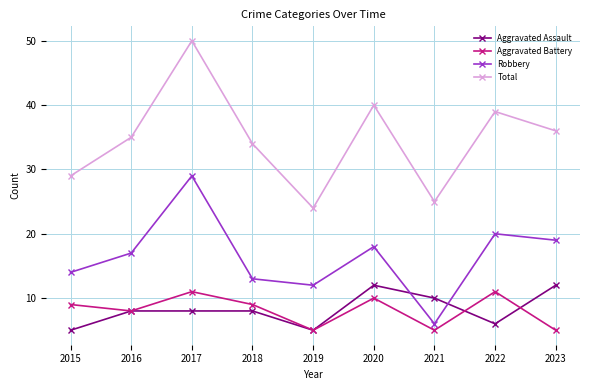

What is the difference between the highest and lowest values at 2021?

20